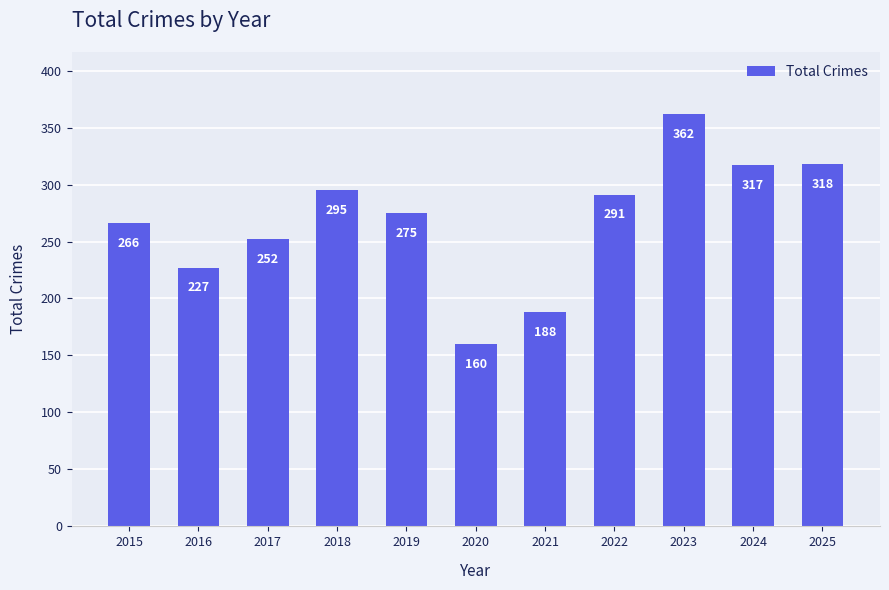

Reading right to left, transcribe all the data shown in this chart.

2025=318	2024=317	2023=362	2022=291	2021=188	2020=160	2019=275	2018=295	2017=252	2016=227	2015=266